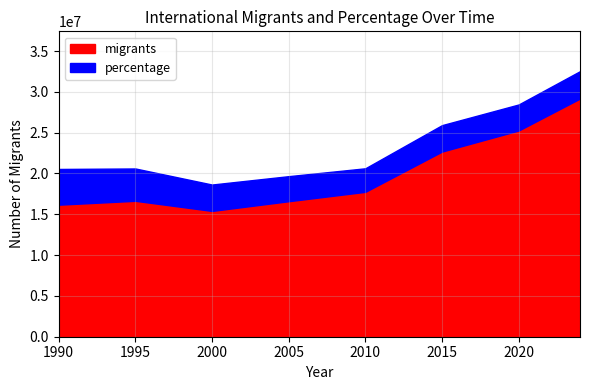

True or false: migrants has a value of 16602802.0 at 2005.

True